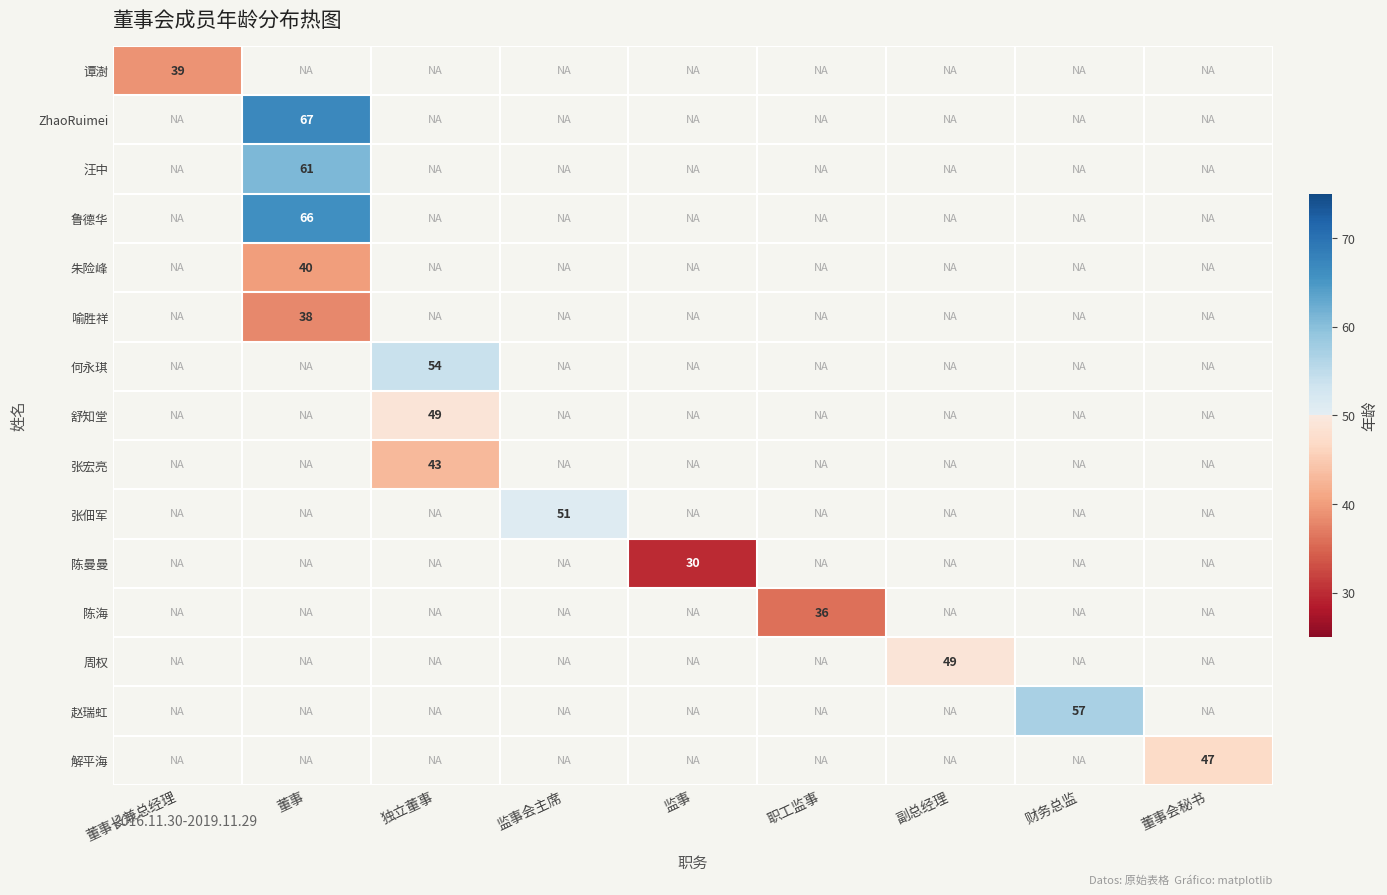

The value of ZhaoRuimei at 董事 is 67. True or false?

True